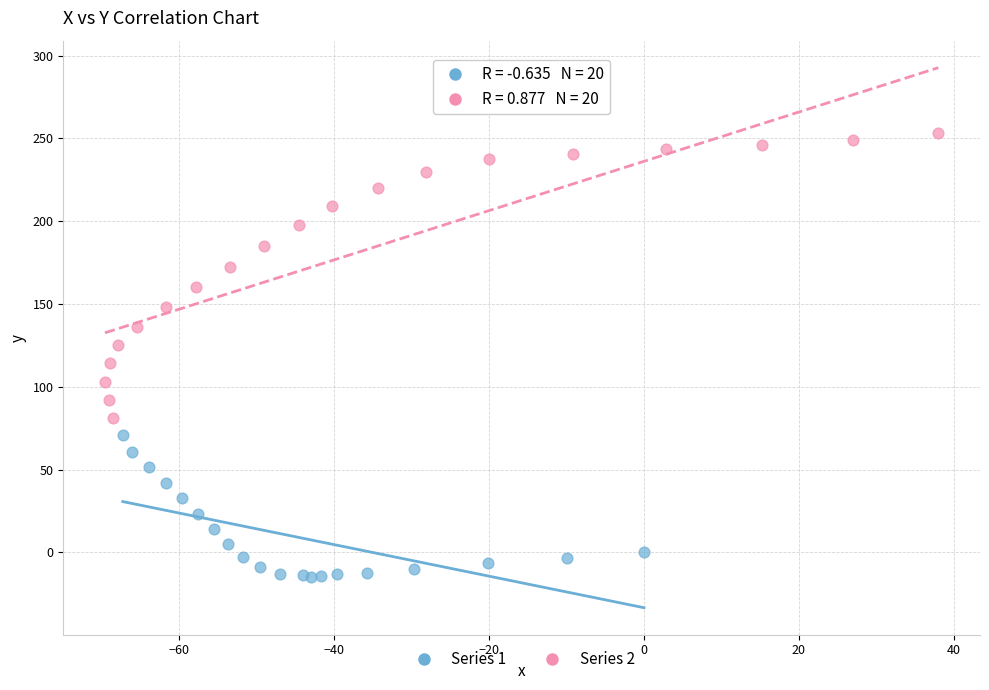

What are all the series names shown in the legend?

Series 1, Series 2